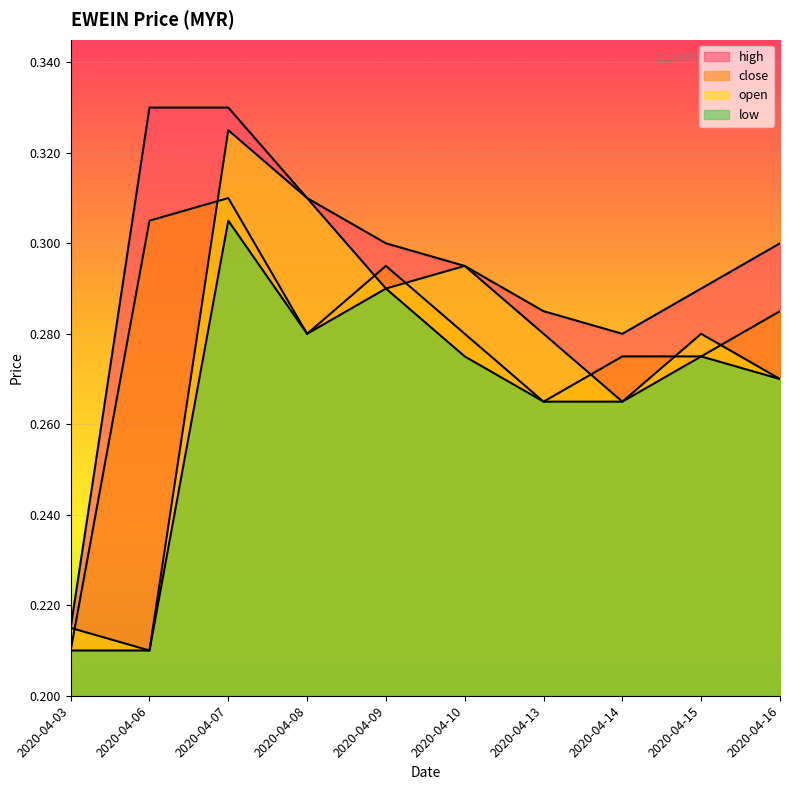

True or false: high has a value of 0.3 at 2020-04-13.

True